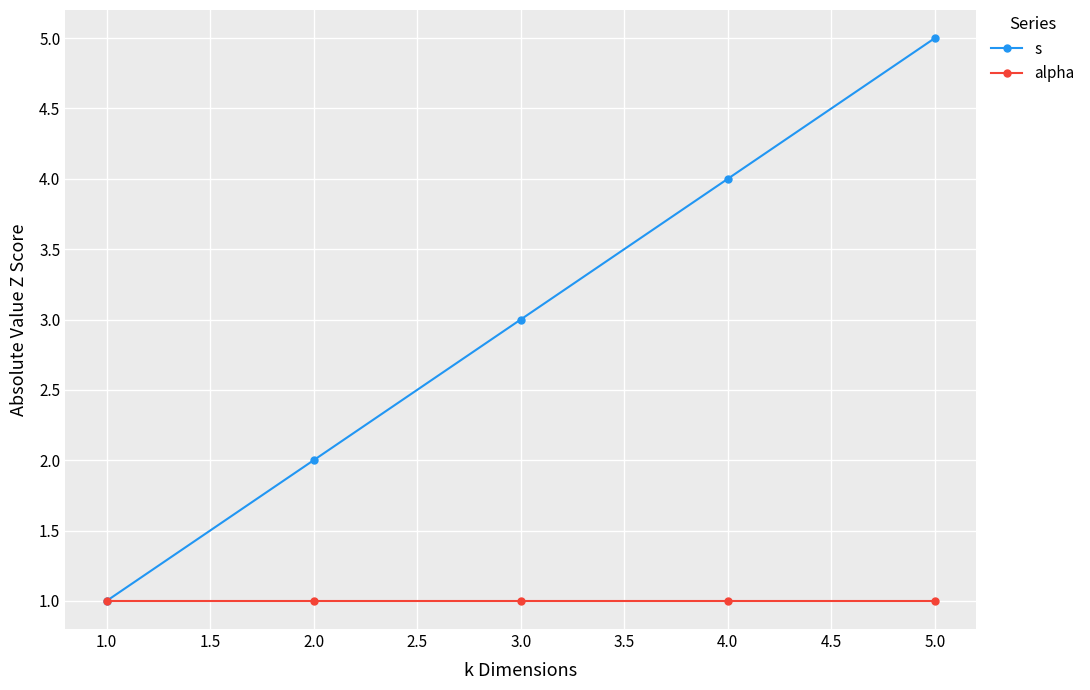

Is the value of s at 4.0 greater than the value of alpha at 2.0?

Yes